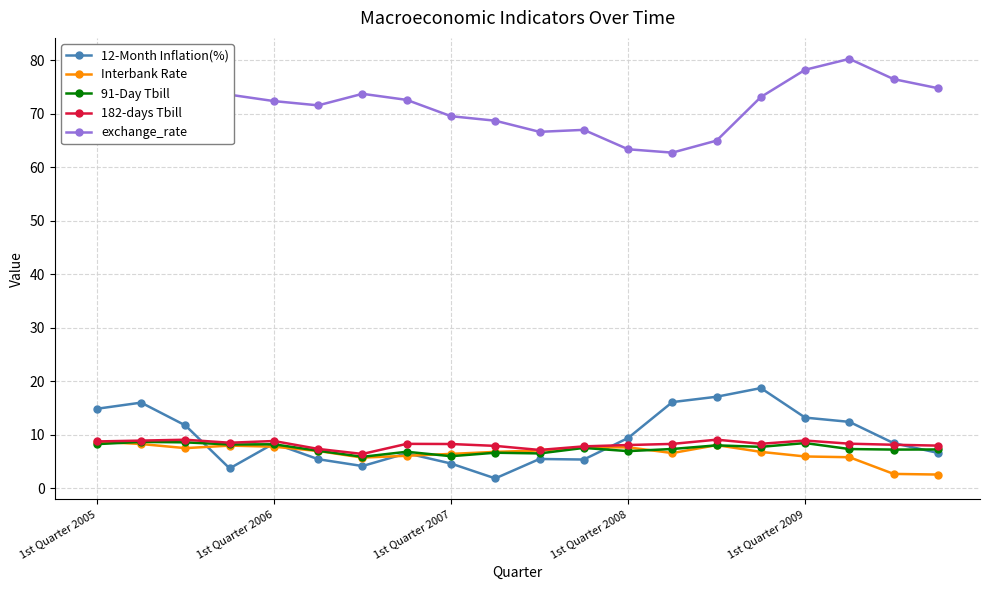

True or false: 12-Month Inflation(%) has more than 1 interior local peaks.

True